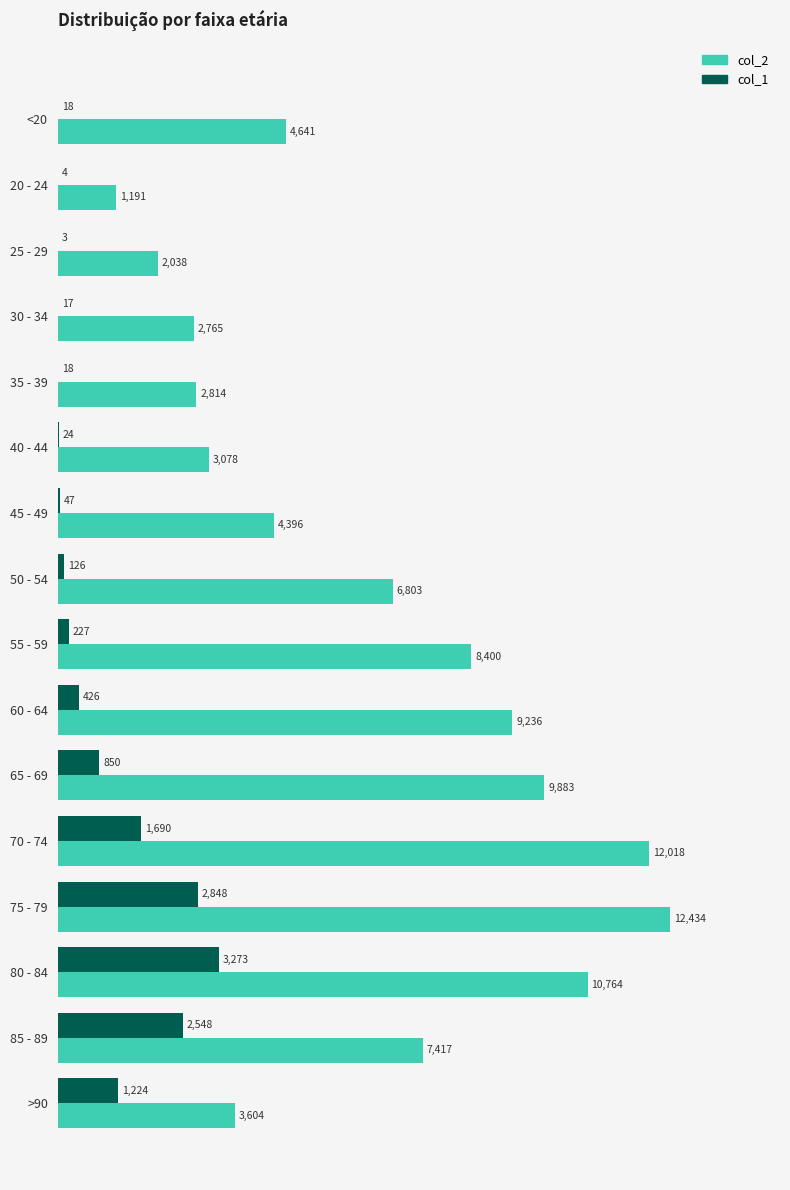

What is the total value across all series at 50 - 54?

6929